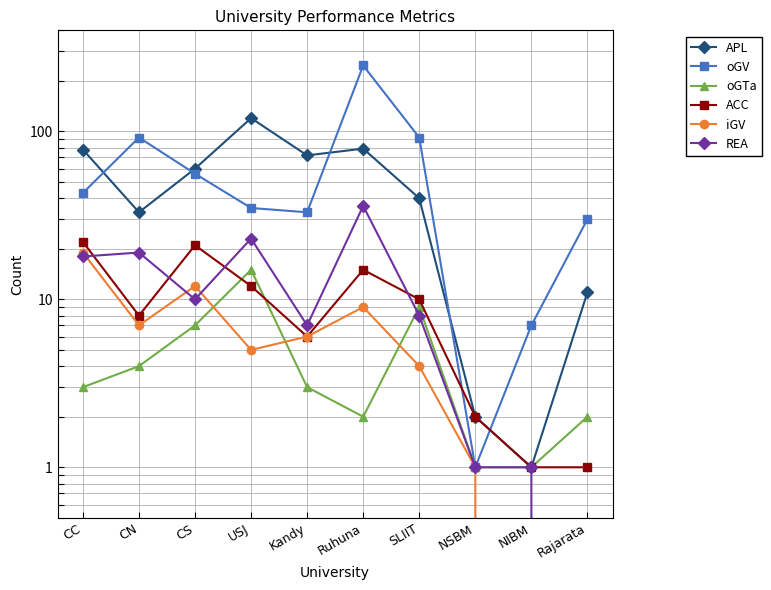

Between which two adjacent categories do oGTa and REA first intersect?

Ruhuna and SLIIT